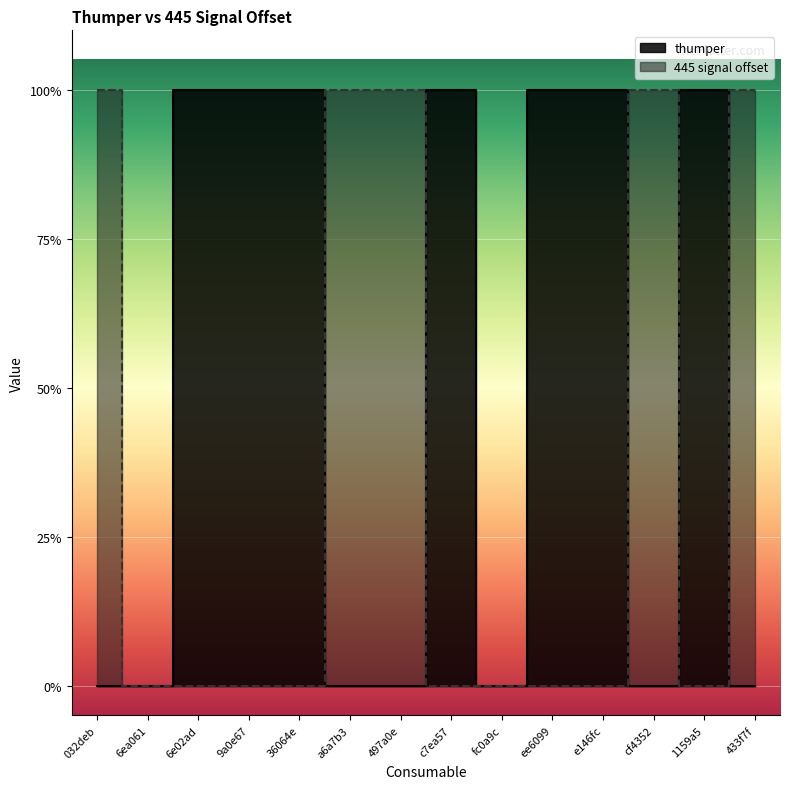

What is the sum of the thumper values at 497a0e and e146fc?

1